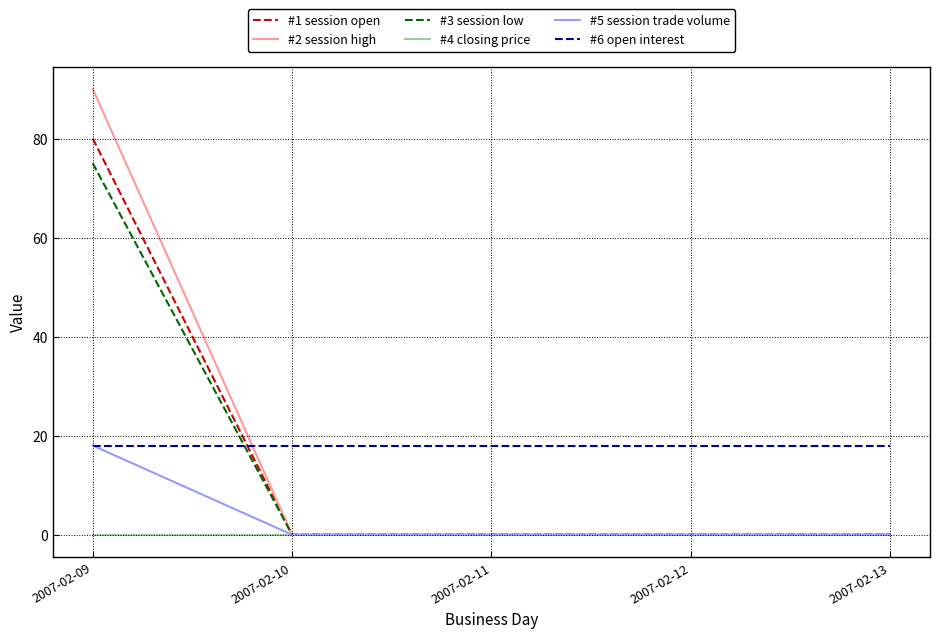

Which series changed the most between 2007-02-09 and 2007-02-10?

#2 session high